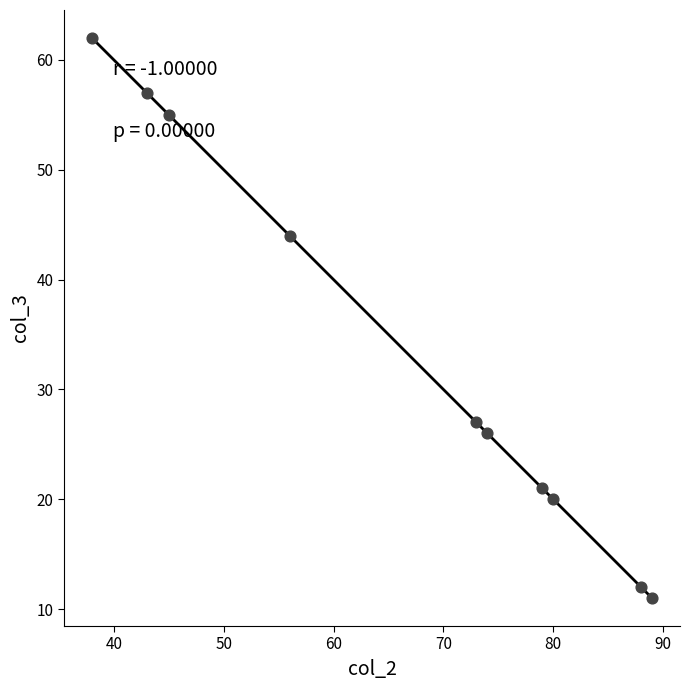

What Y value in the scatter plot is closest to 36?

44